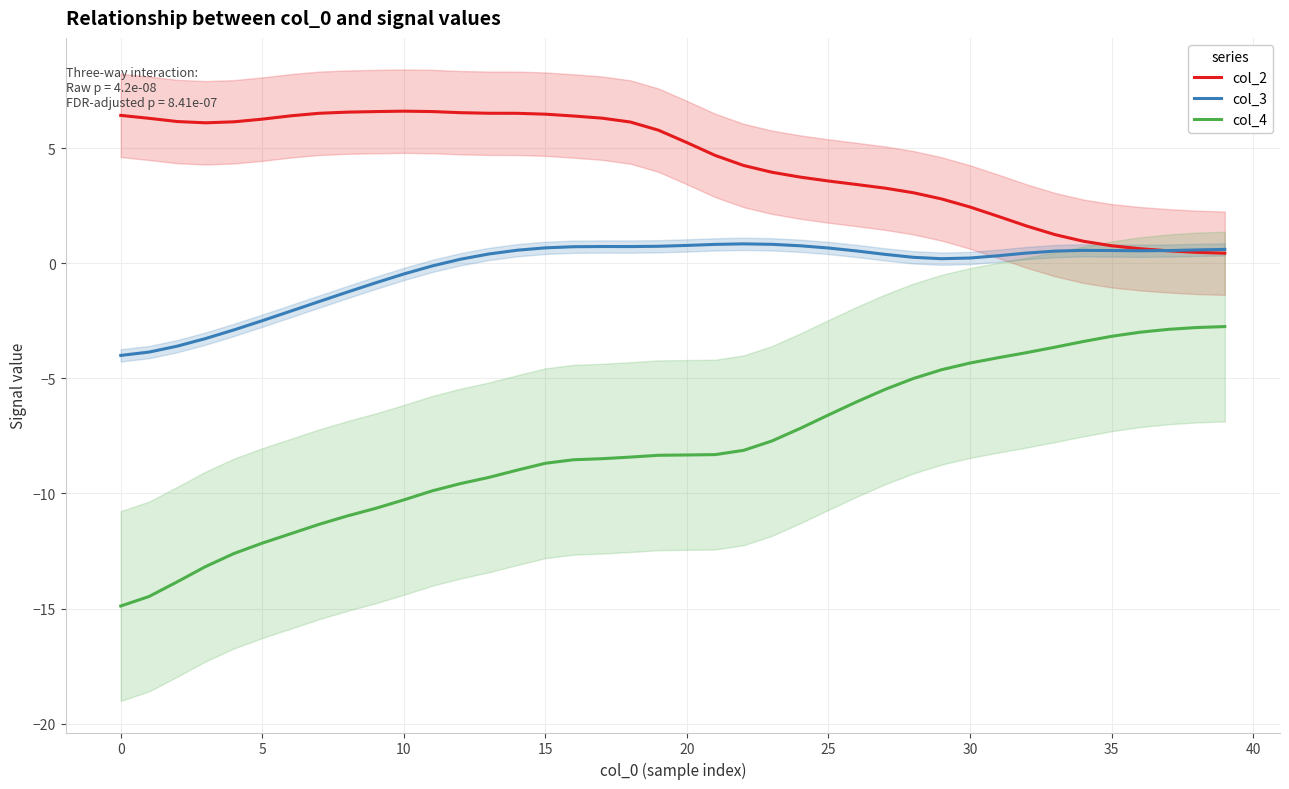

What is the difference between the highest and lowest values at 39?

3.4